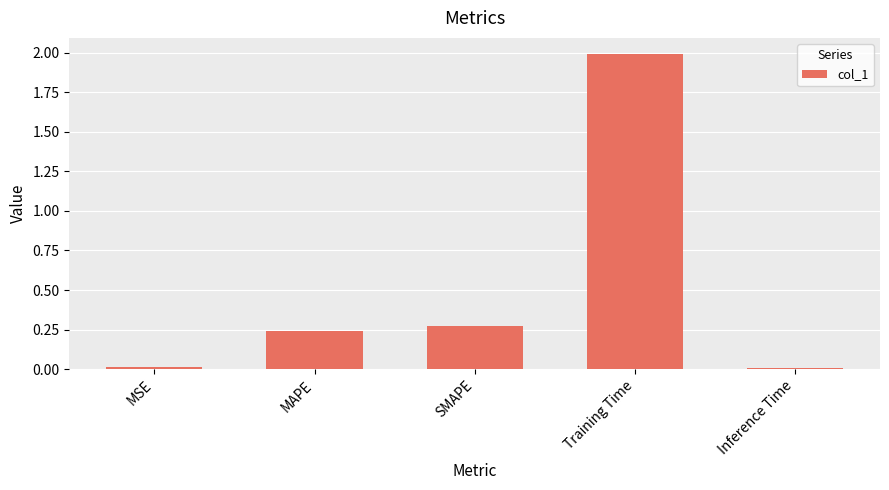

What is the change in value from SMAPE to Training Time?

+1.7